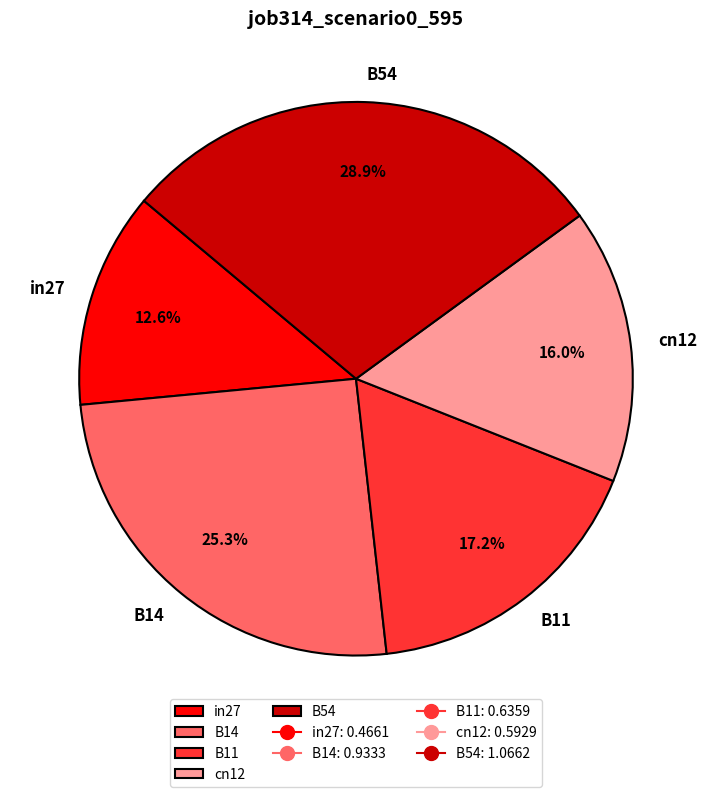

Does B54 represent more than half of the total?

No